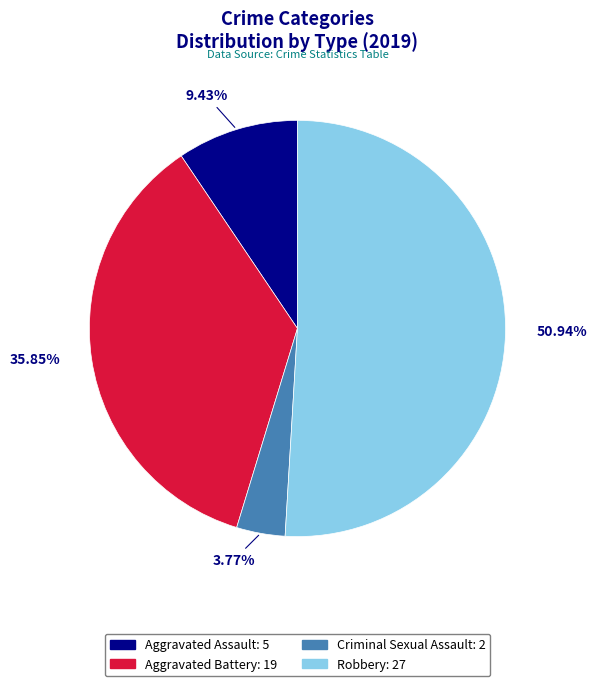

What percentage is the Aggravated Assault slice, to the nearest percent?

9%